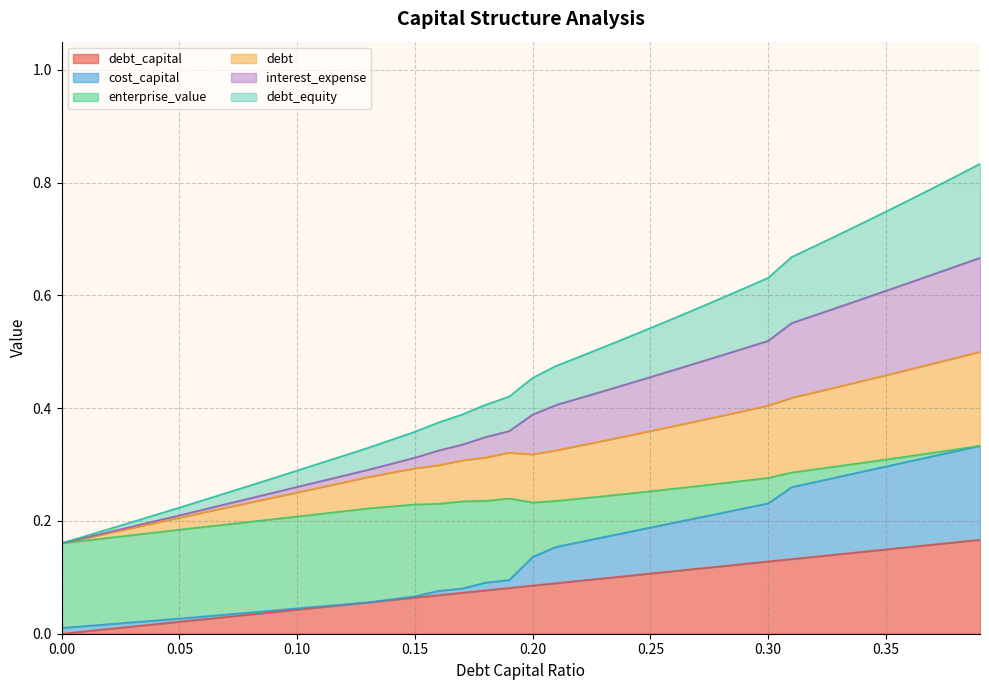

What position from the left is 0.23?

24